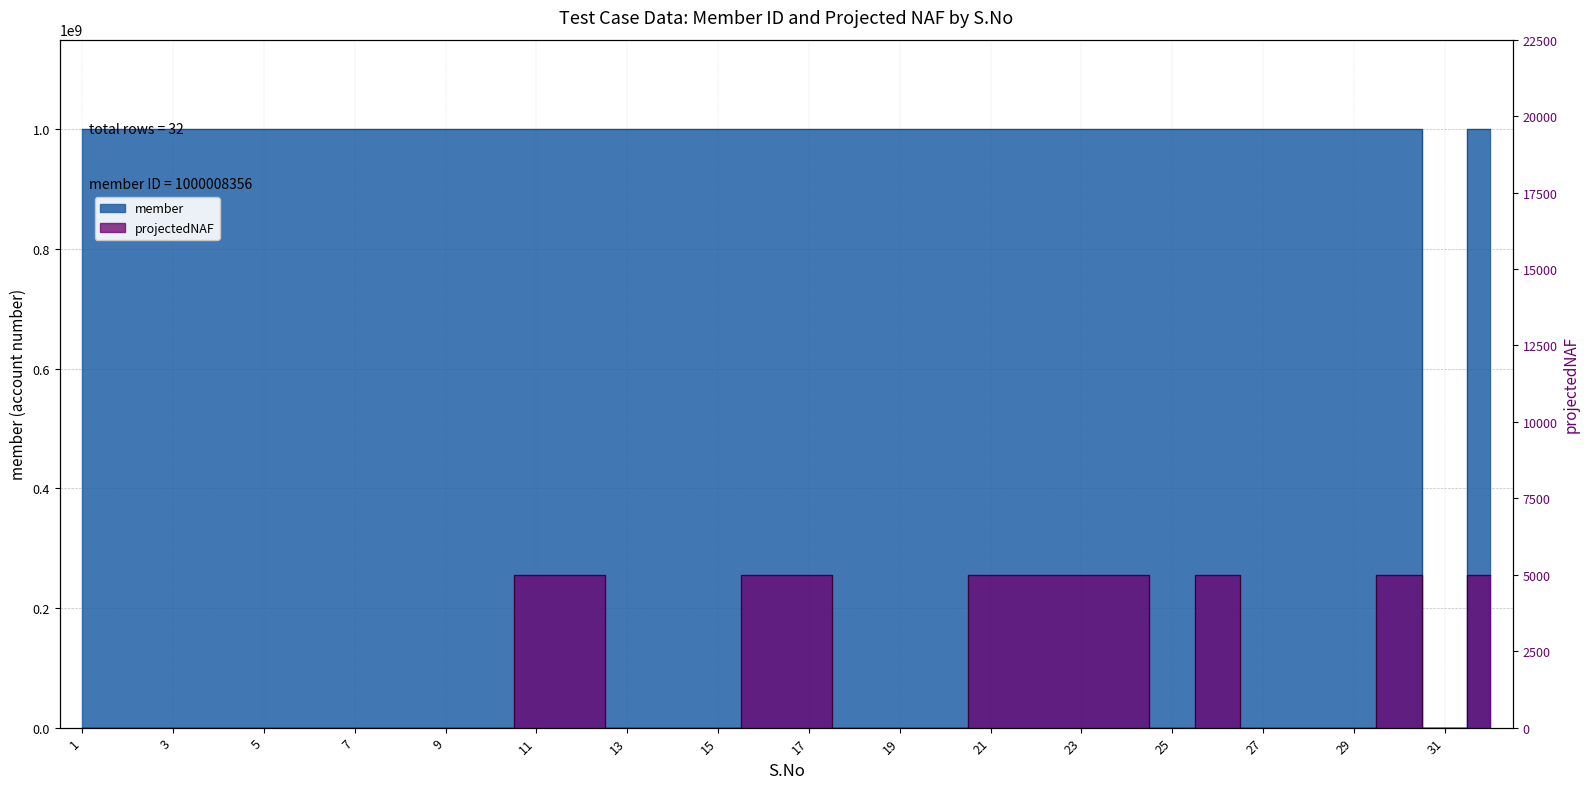

Reading right to left, transcribe all the data shown in this chart.

member: 32=1000008356	31=0	30=1000008356	29=1000008356	28=1000008356	27=1000008356	26=1000008356	25=1000008356	24=1000008356	23=1000008356	22=1000008356	21=1000008356	20=1000008356	19=1000008356	18=1000008356	17=1000008356	16=1000008356	15=1000008356	14=1000008356	13=1000008356	12=1000008356	11=1000008356	10=1000008356	9=1000008356	8=1000008356	7=1000008356	6=1000008356	5=1000008356	4=1000008356	3=1000008356	2=1000008356	1=1000008356
projectedNAF: 32=5000	31=0	30=5000	29=0	28=0	27=0	26=5000	25=0	24=5000	23=5000	22=5000	21=5000	20=0	19=0	18=0	17=5000	16=5000	15=0	14=0	13=0	12=5000	11=5000	10=0	9=0	8=0	7=0	6=0	5=0	4=0	3=0	2=0	1=0